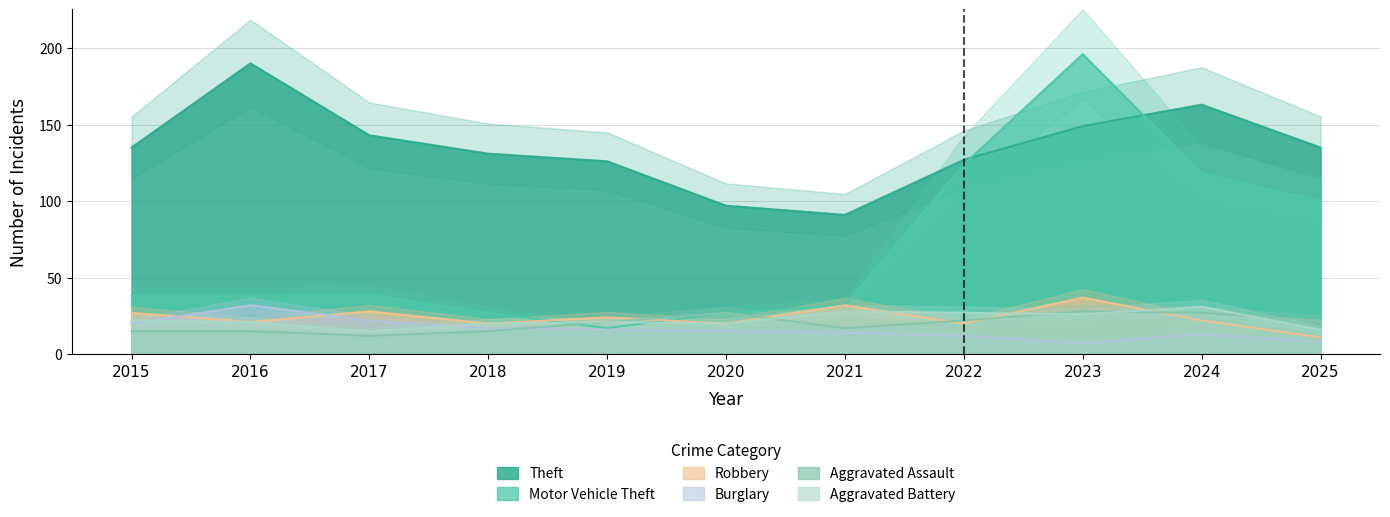

Where does the Aggravated Assault series first go above 21?

2020